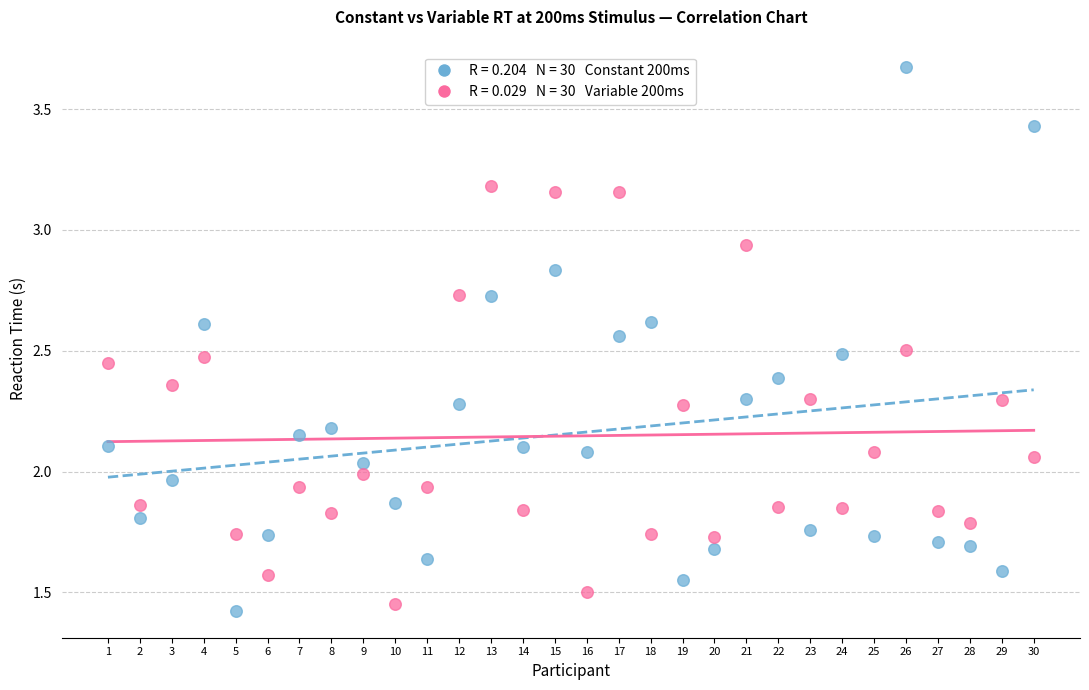

Across all data points, what is the range of X values (max minus min)?

29.0